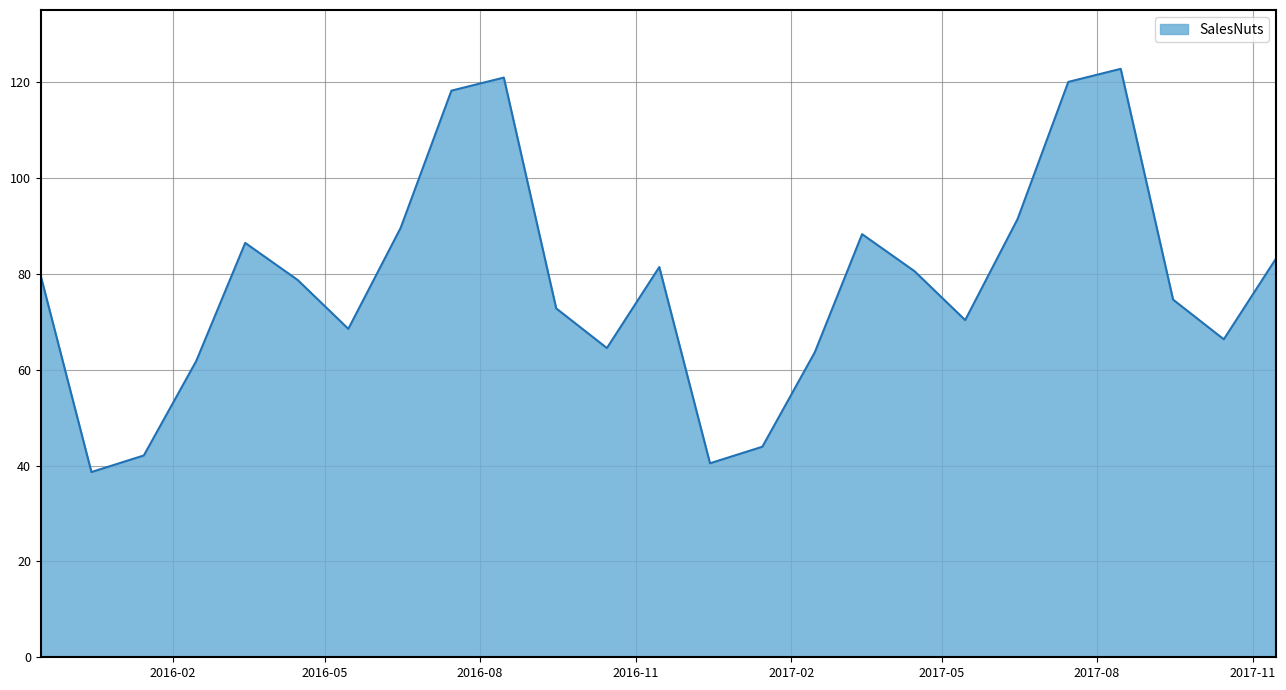

What is the difference between the maximum and minimum values?

84.1